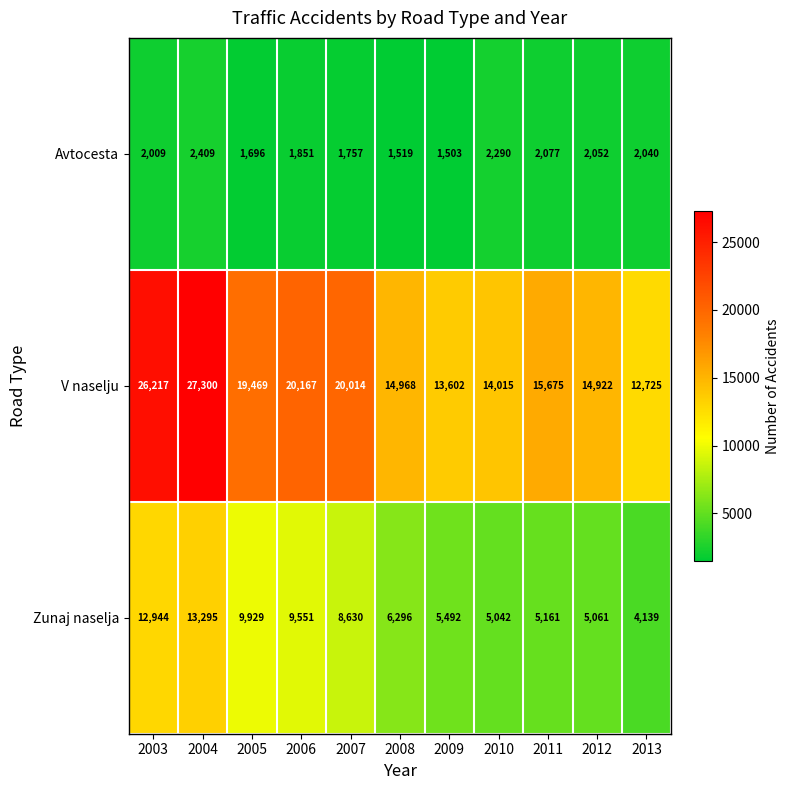

Which category has the highest value across all series?

2004